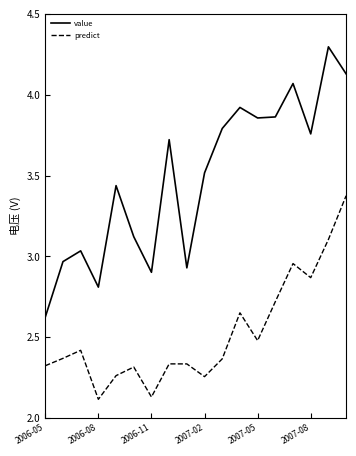

What are all the series names shown in the legend?

value, predict